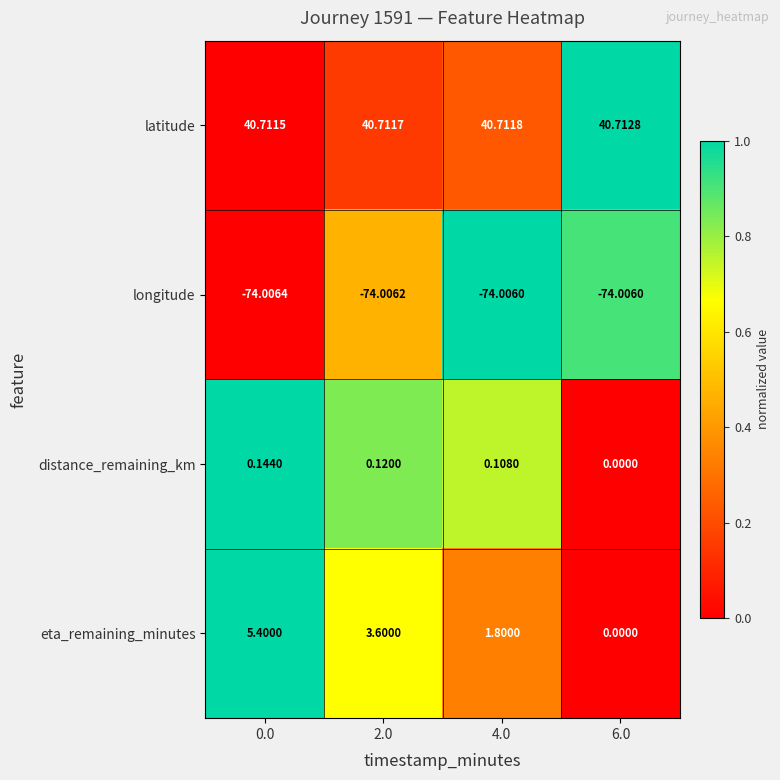

Which series has the largest total across all categories?

latitude